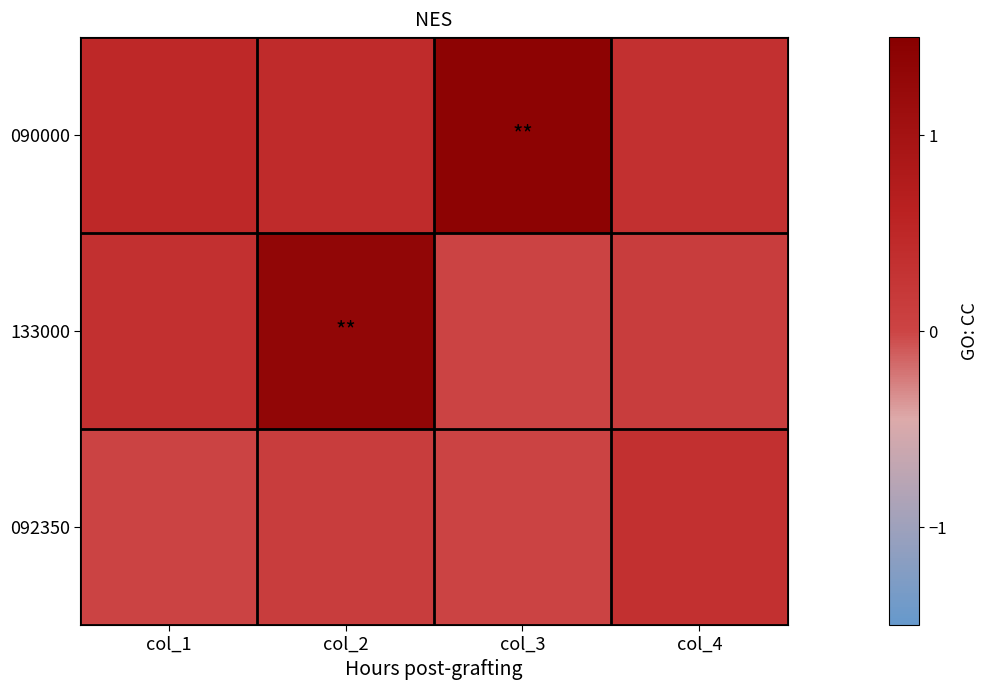

Reading right to left, transcribe all the data shown in this chart.

090000: col_4=0.3	col_3=1.4	col_2=0.4	col_1=0.5
133000: col_4=0.1	col_3=0.0	col_2=1.3	col_1=0.3
092350: col_4=0.3	col_3=0.0	col_2=0.1	col_1=0.0